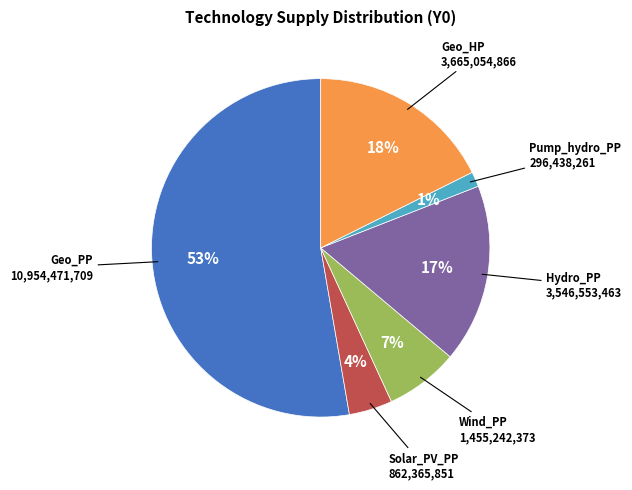

How many slices are in this pie chart?

6